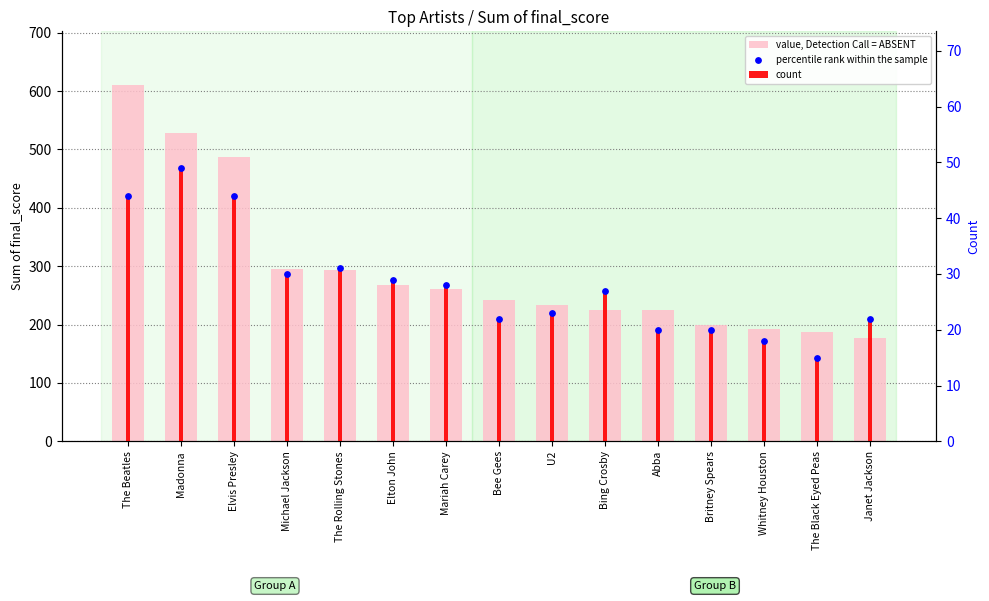

What is the total value across all series at Michael Jackson?

354.7